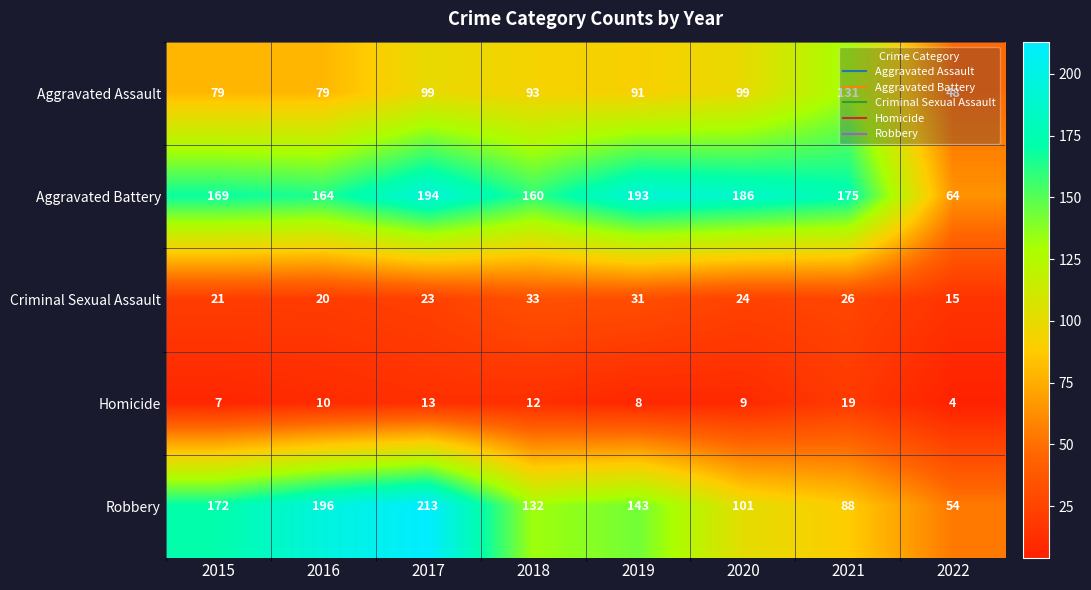

What is the average value of the Criminal Sexual Assault series?

24